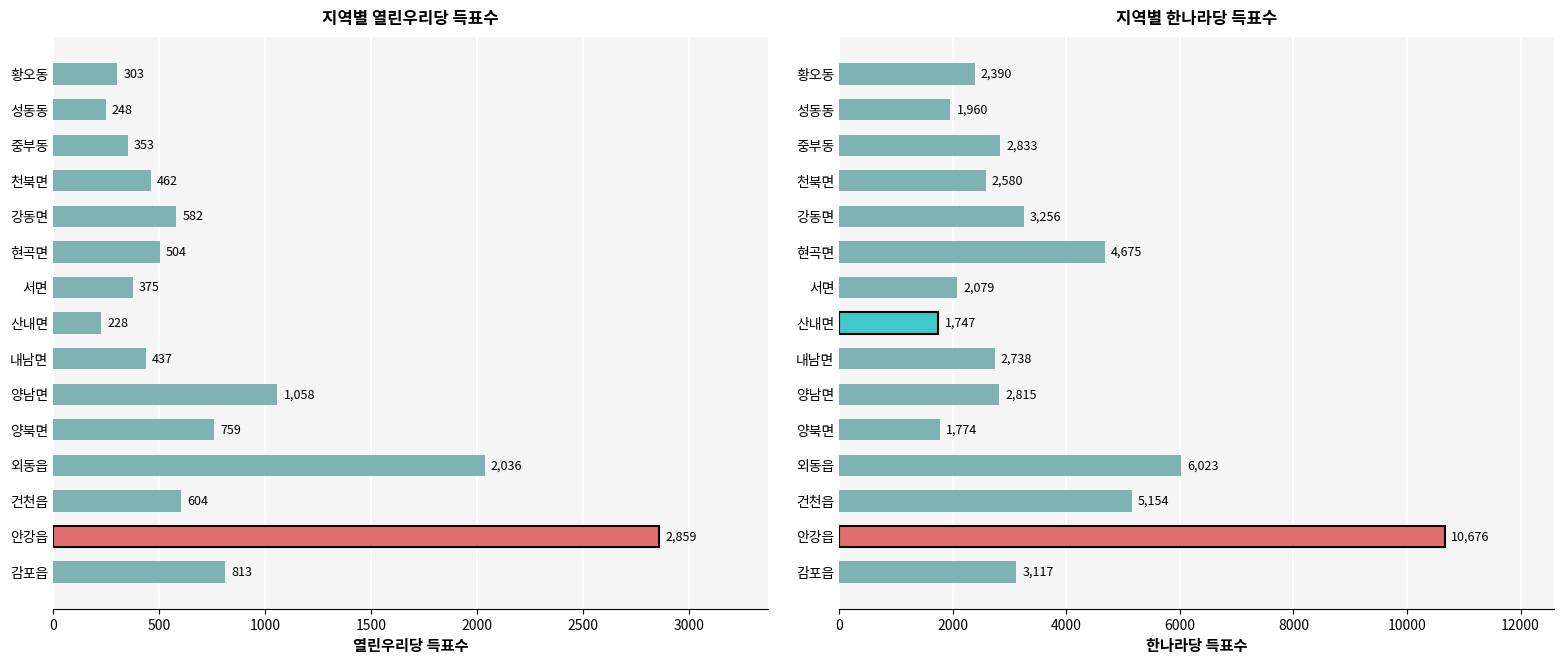

What are all the series names shown in the legend?

열린우리당 득표수, 한나라당 득표수